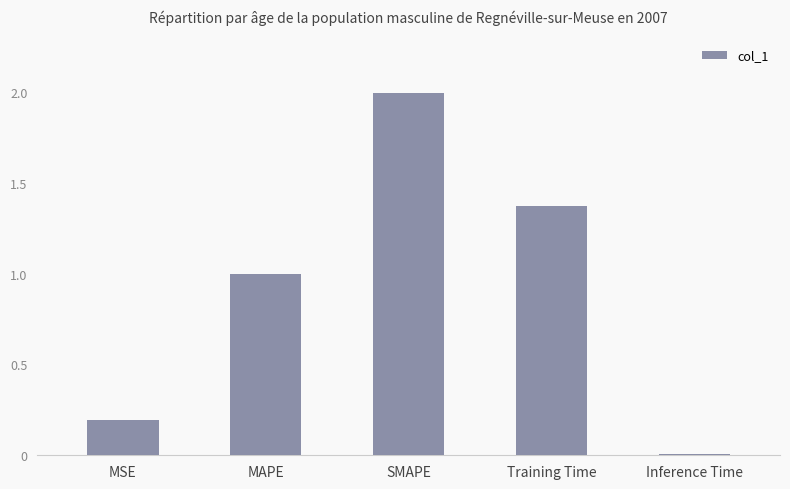

The chart shows a value of 0.9 at Training Time. True or false?

False